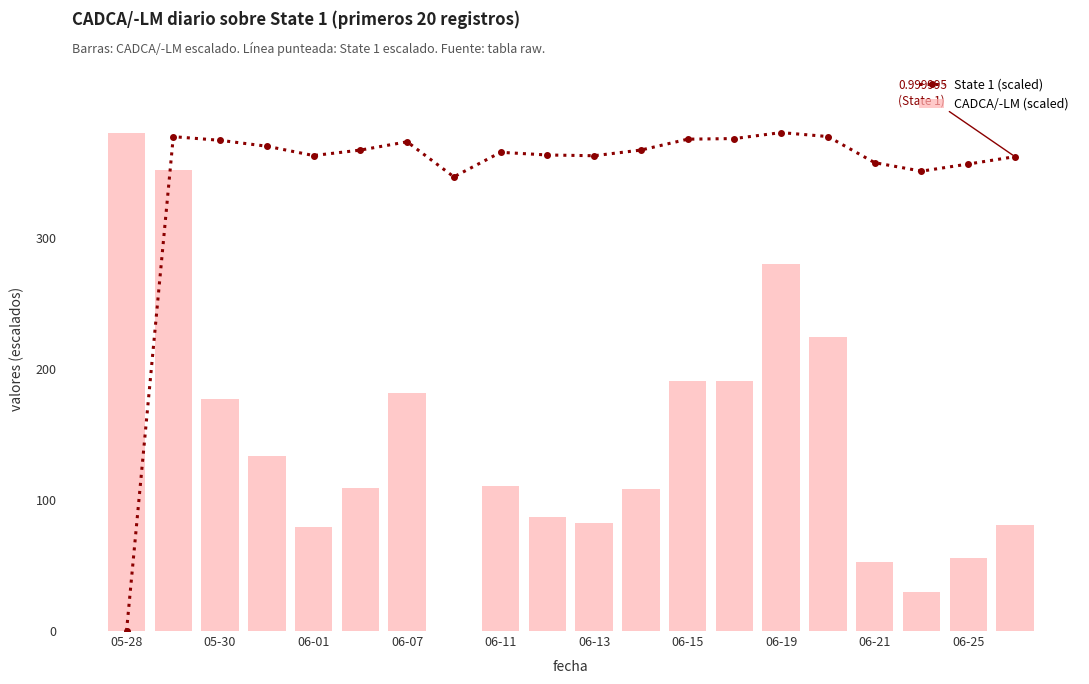

Which series has the widest spread of values?

State 1 (scaled)